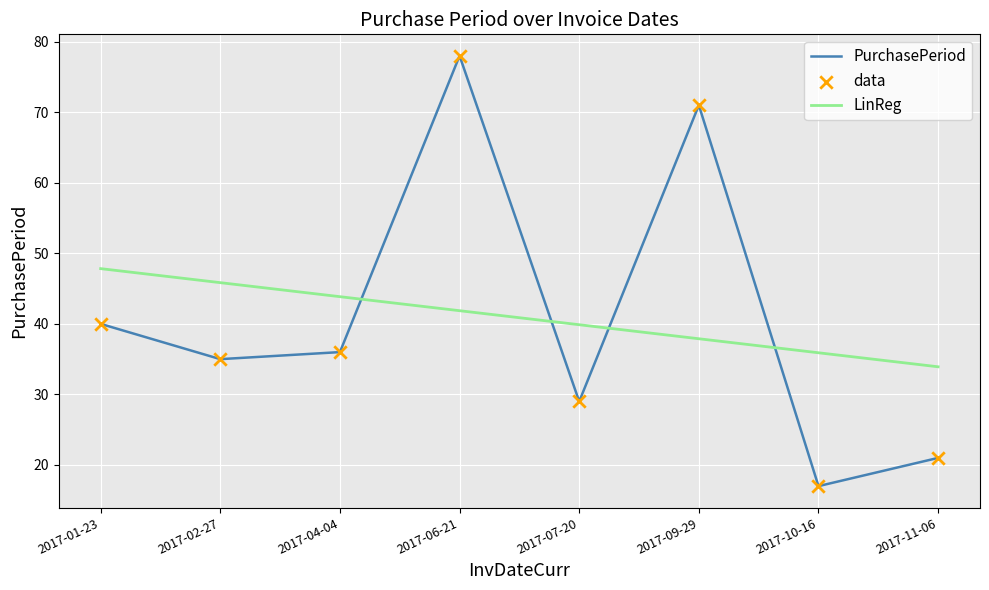

What is the spread (max minus min) of values at 2017-06-21?

36.1